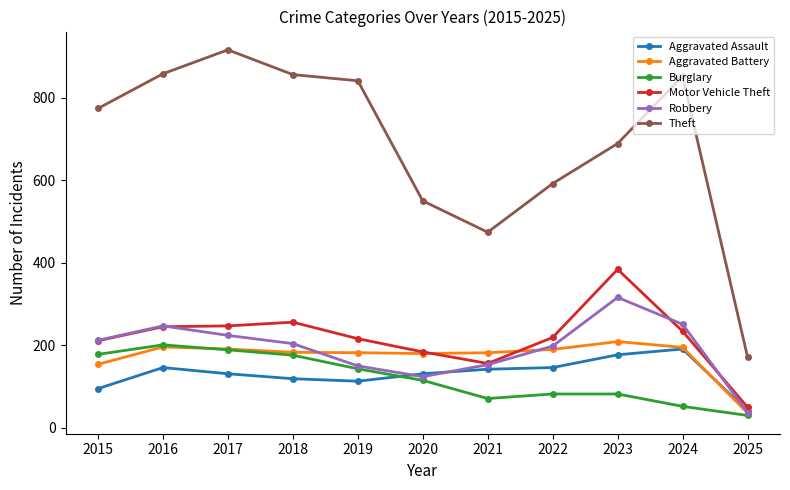

How many categories are shown in the chart?

11